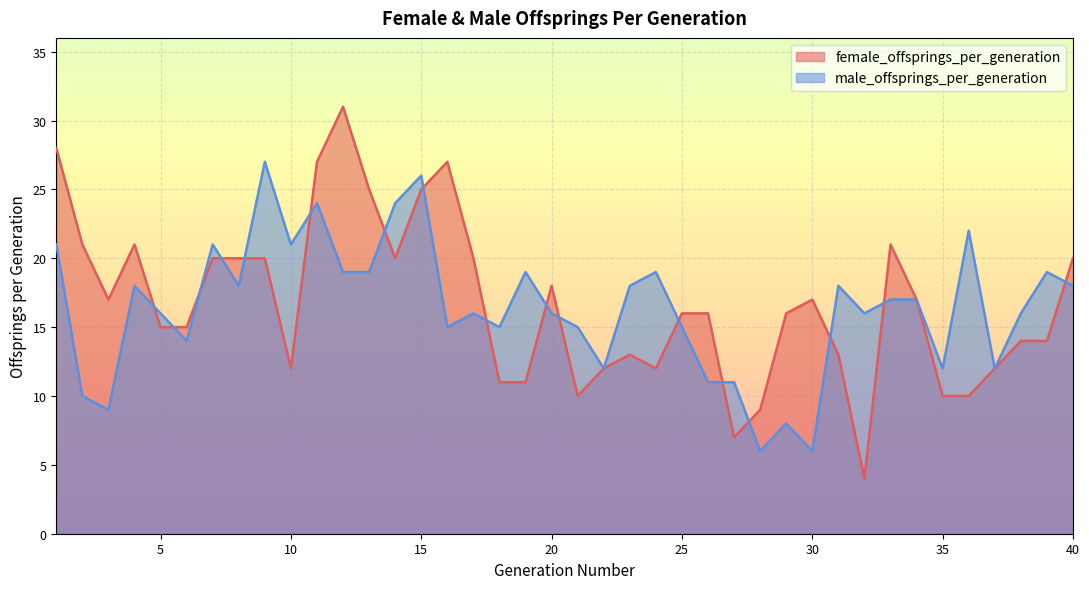

What is the sum of all female_offsprings_per_generation values?

667